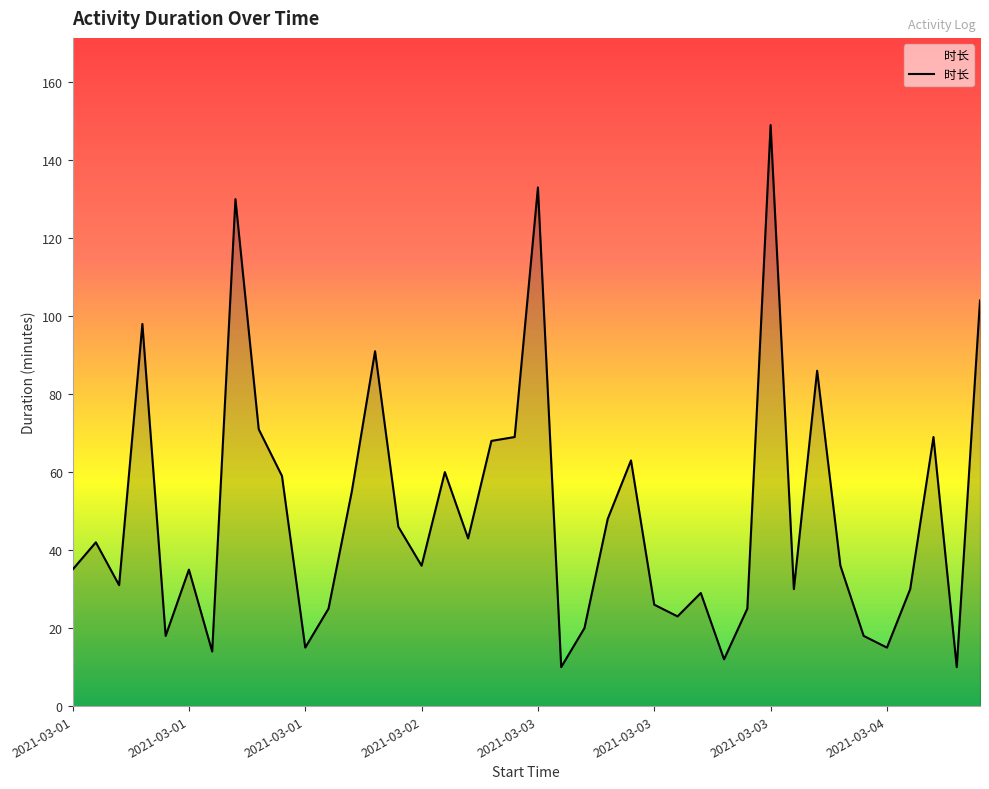

Reading left to right, transcribe all the data shown in this chart.

35	42	31	98	18	35	14	130	71	59	15	25	55	91	46	36	60	43	68	69	133	10	20	48	63	26	23	29	12	25	149	30	86	36	18	15	30	69	10	104